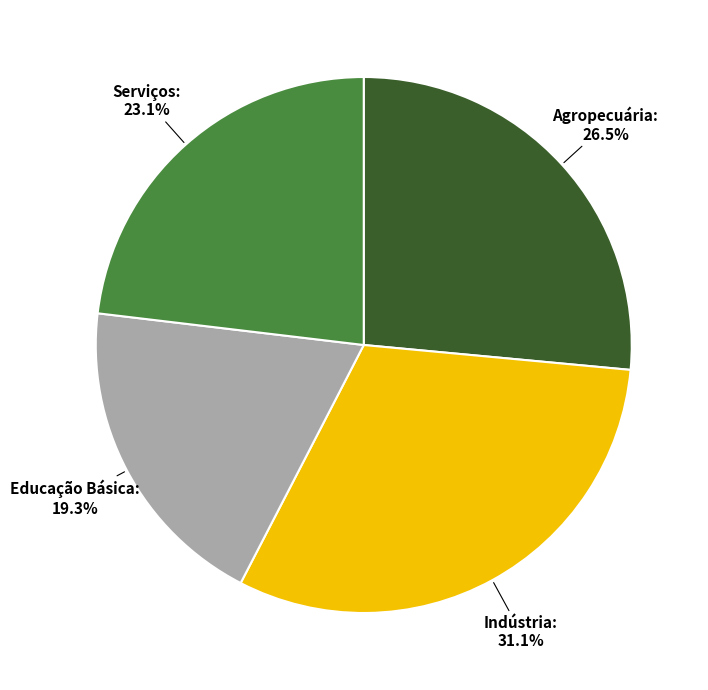

Count the number of slices in the pie.

4